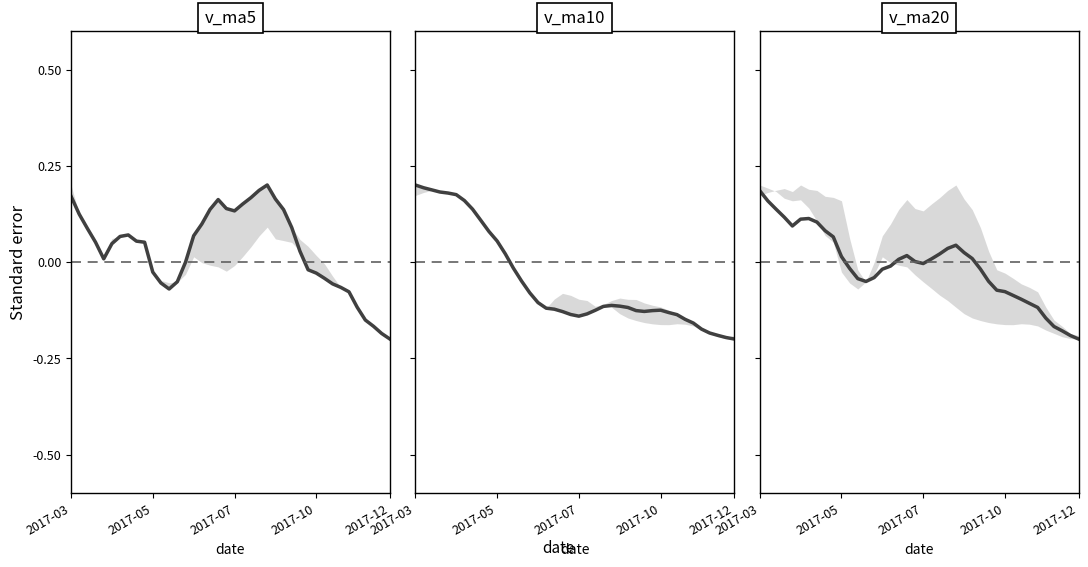

How many values in v_ma5 are below zero?

16